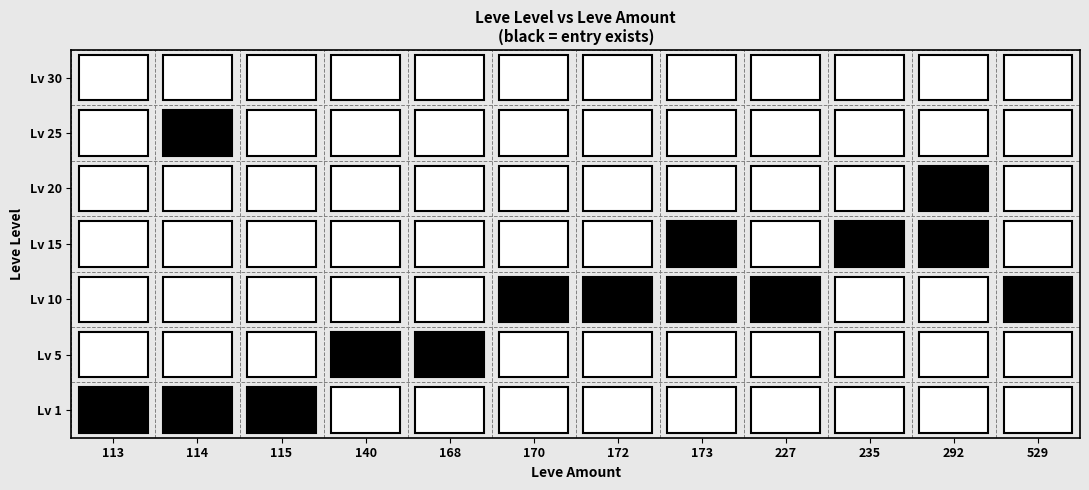

Count the number of data series in this chart.

7